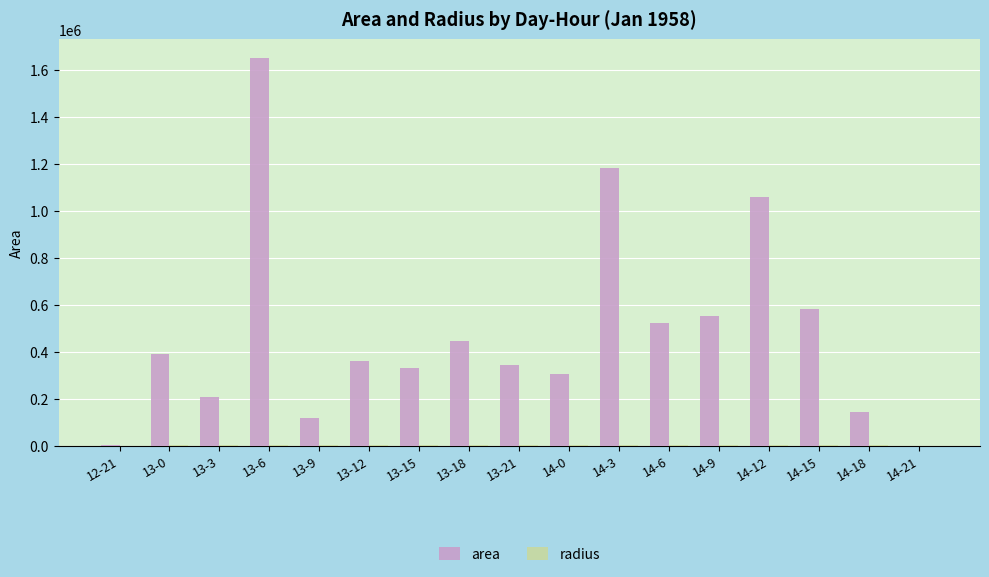

The value of area at 14-15 is 189134.1. True or false?

False